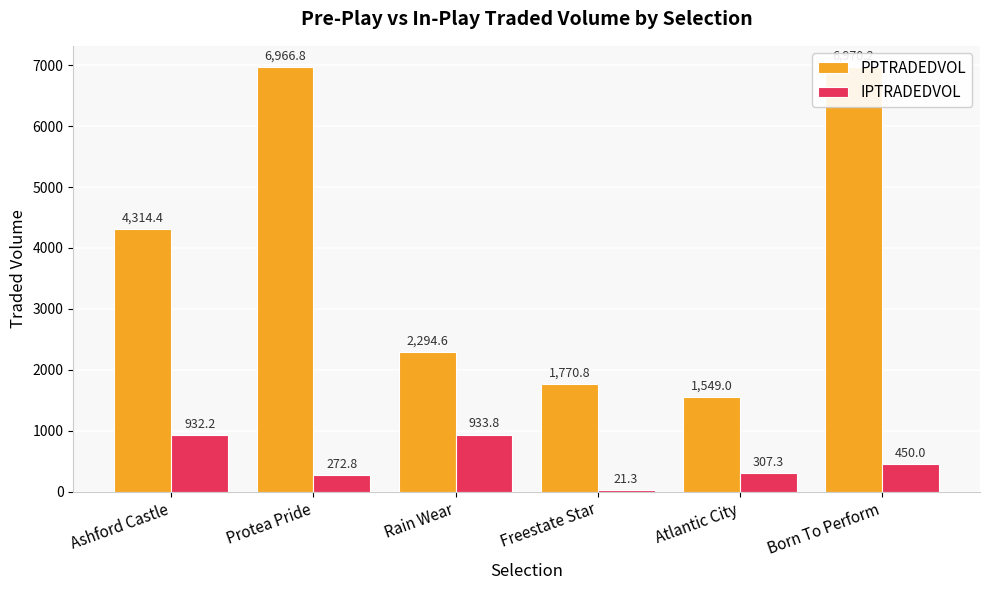

What is the minimum value for IPTRADEDVOL?

21.3